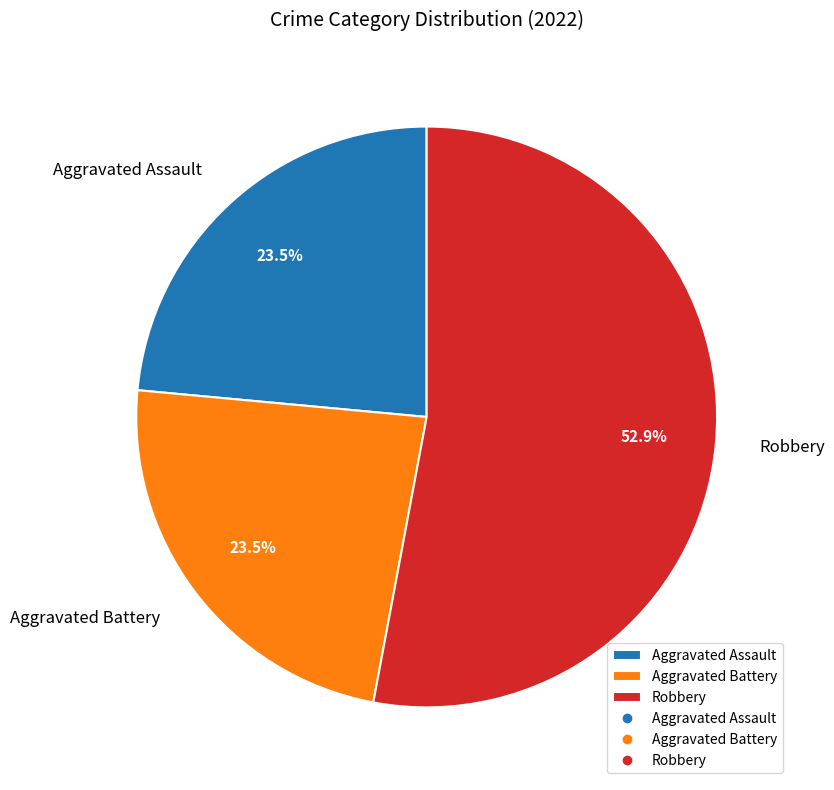

Do Robbery and Aggravated Battery together represent more than half of the pie?

Yes